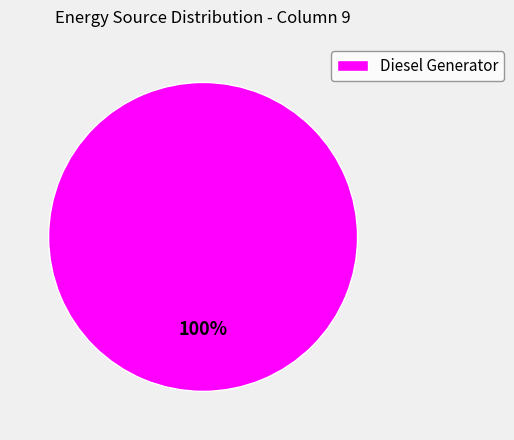

Rank the categories by value from highest to lowest.

Diesel Generator